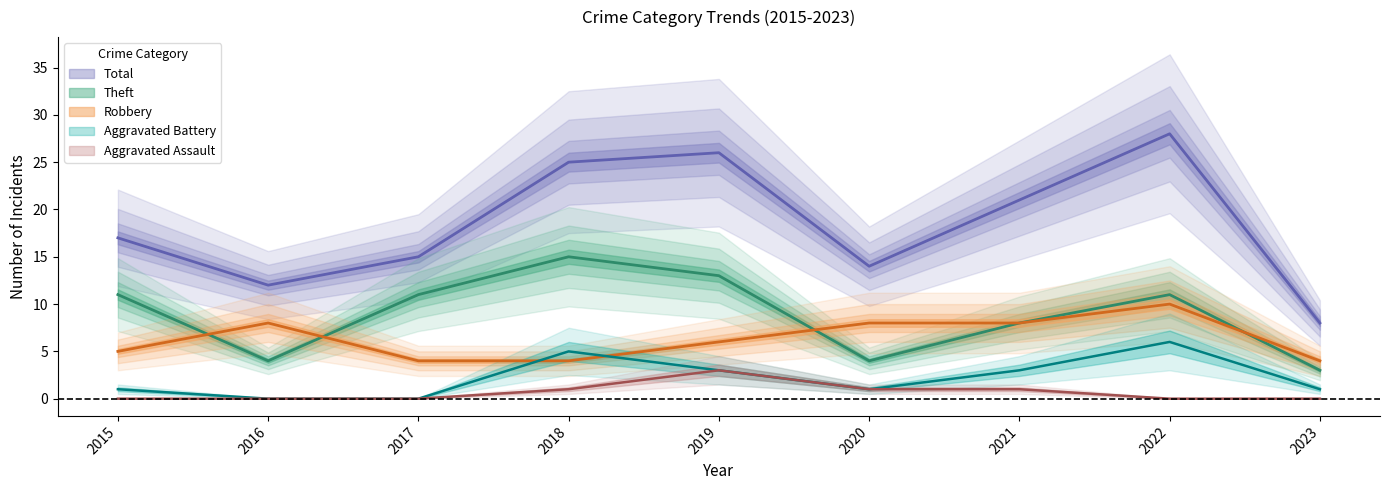

Count the number of categories in the chart.

9